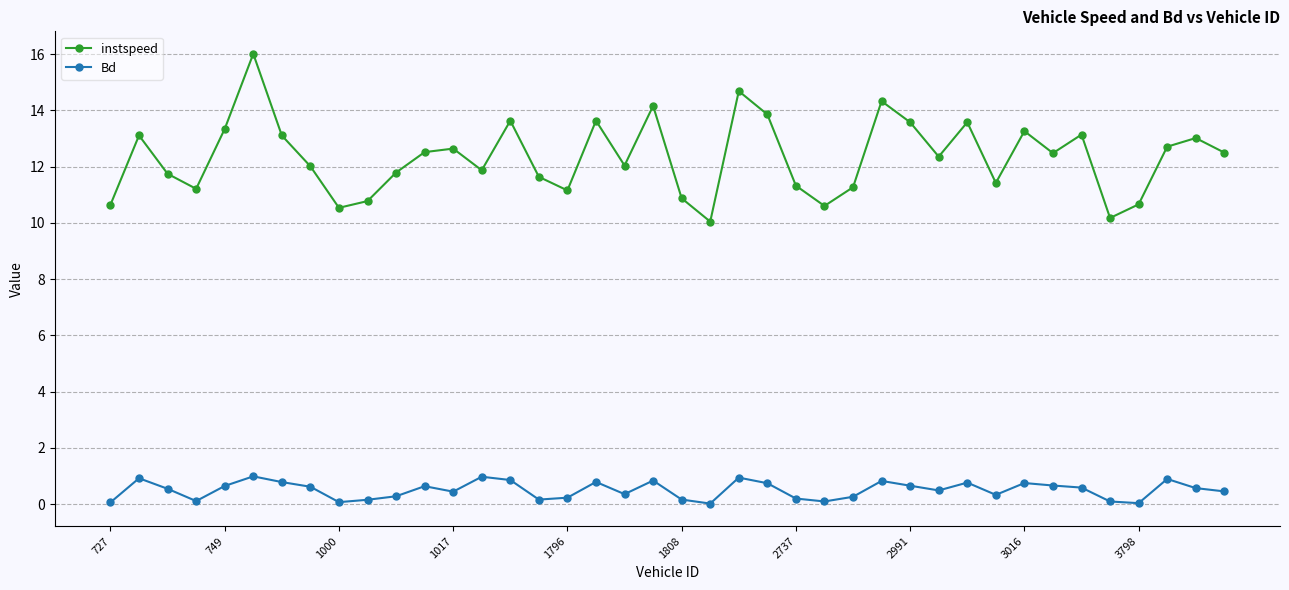

What is the value of the instspeed point at the 19th from the left?

12.0